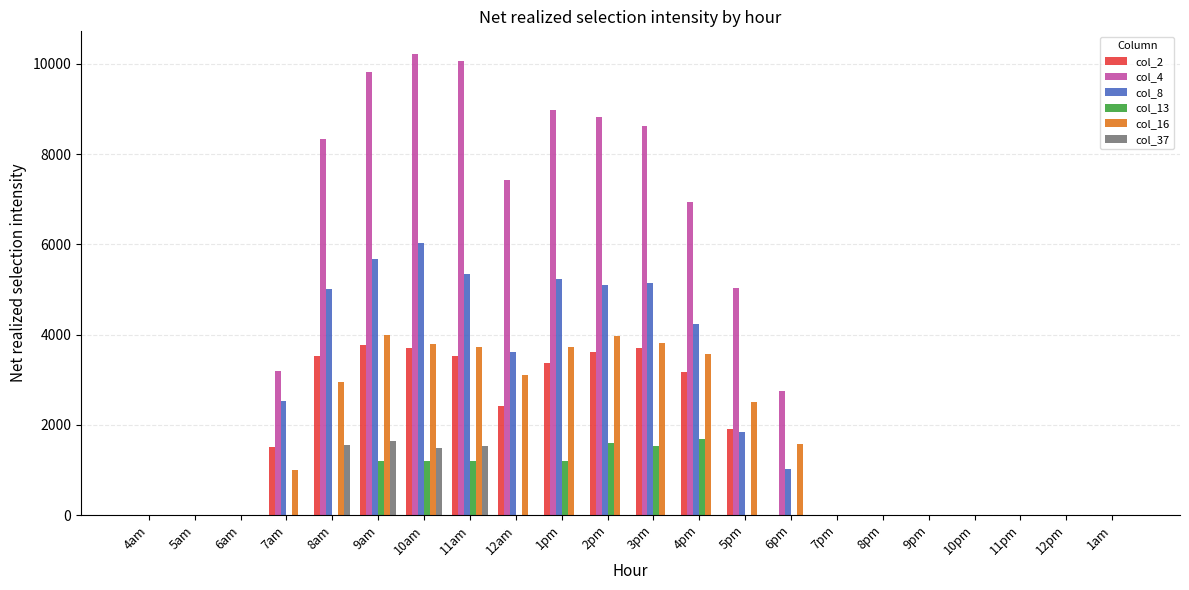

What is the sum of all col_2 values?

34237.6